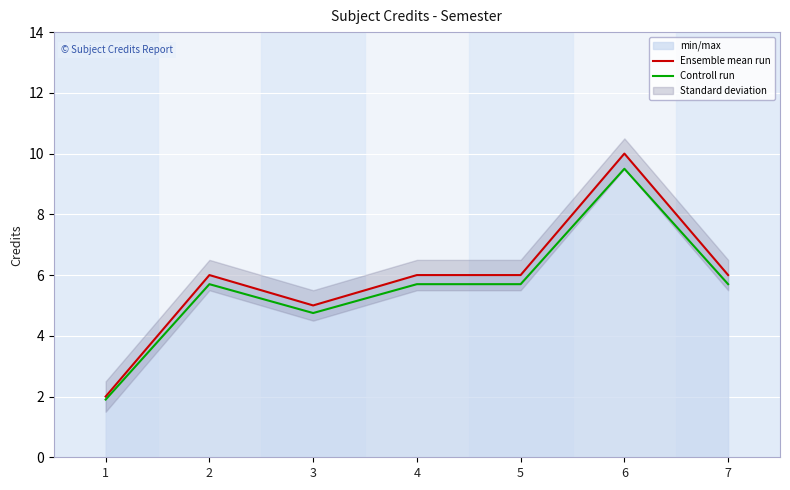

Which has a higher value, 2 or 1?

2